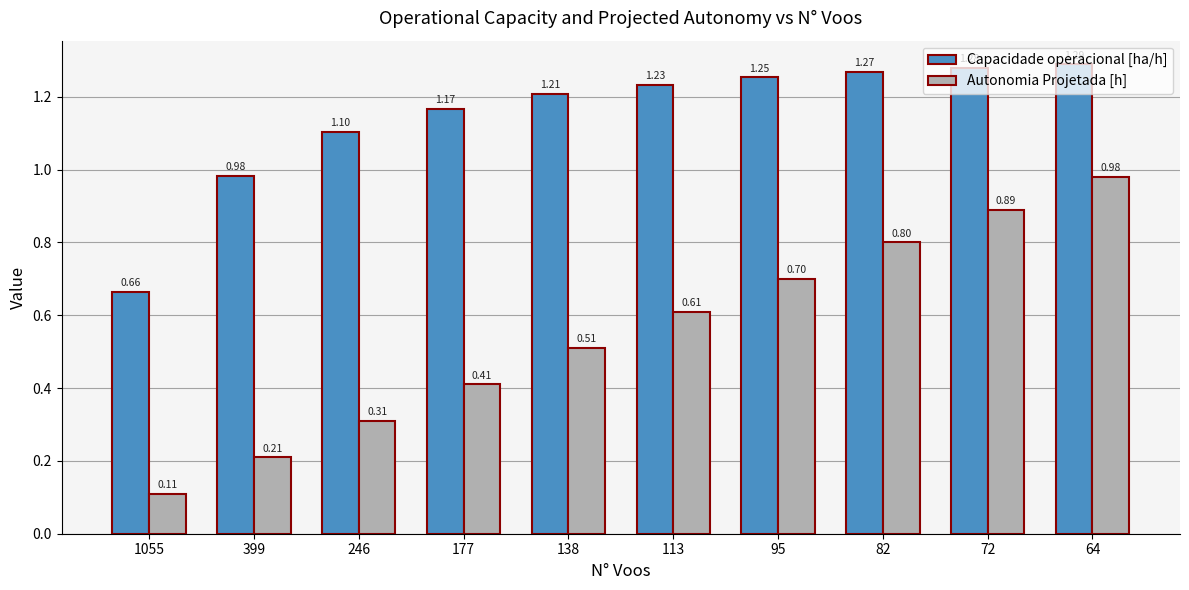

How many categories are shown in the chart?

10